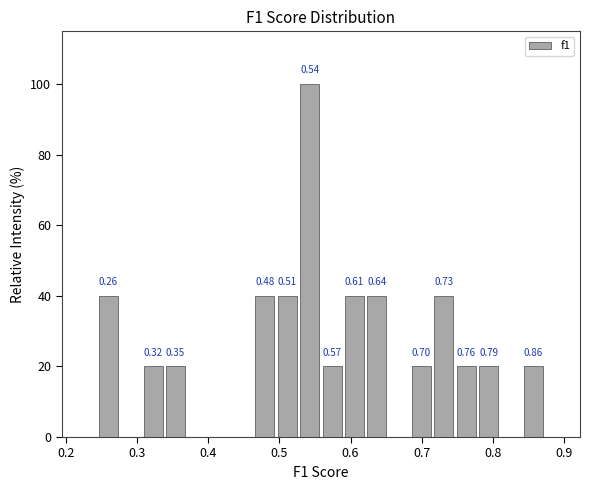

Read against the x-axis, roughly where is the centre of the tallest bar?

0.54